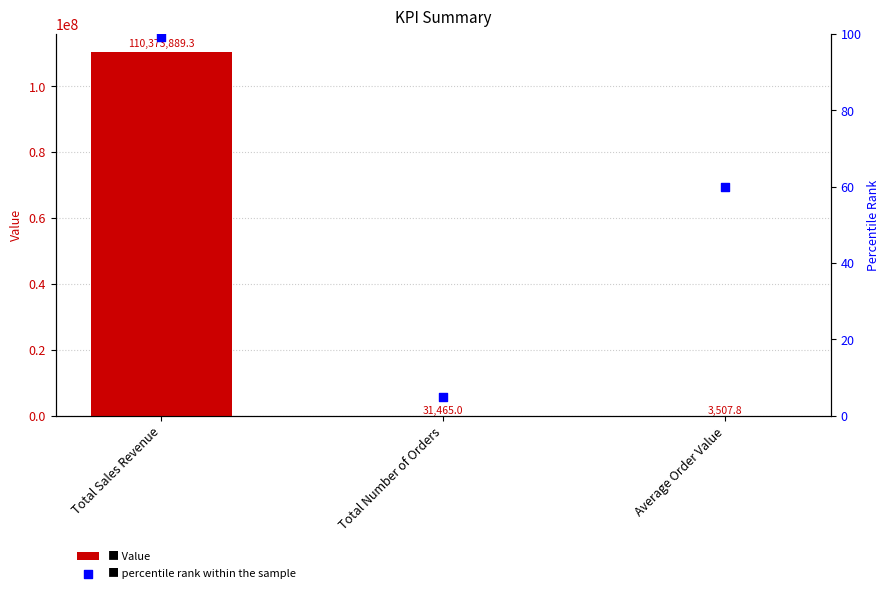

At how many categories does at least one series exceed 98555813?

1